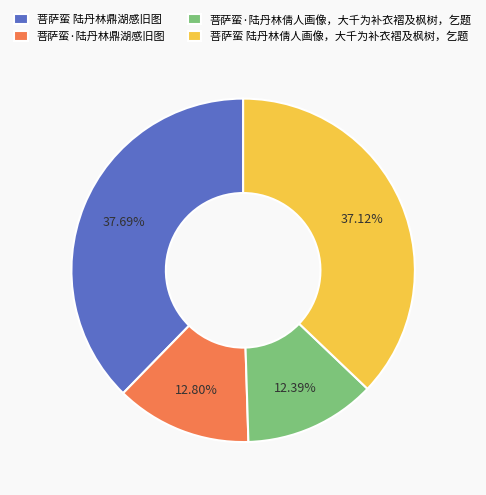

Is there any slice that represents more than half of the pie?

No